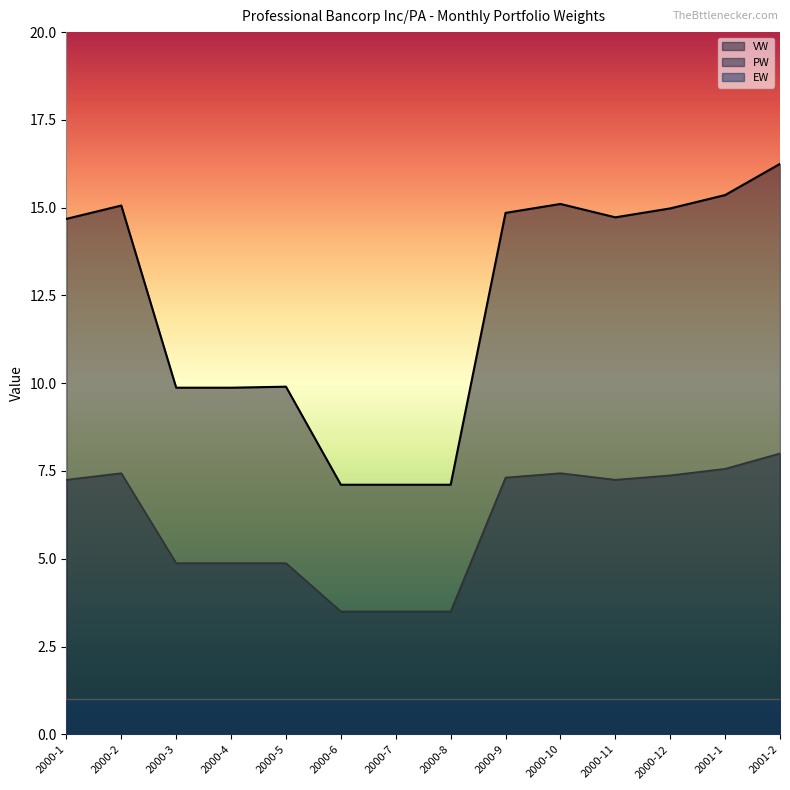

How many lines are shown in the chart?

3